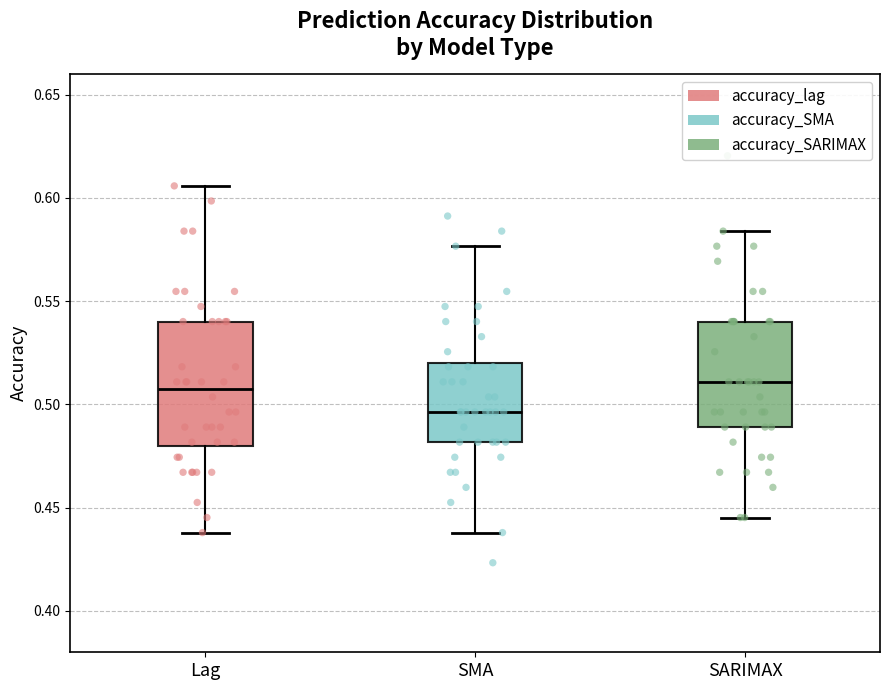

Reading left to right, transcribe this box plot: for each box, give where its median line is, the range the box spans, and where its two whiskers end, as read against the y-axis. The values are not printed on the chart, so give them approximately, as read against the axis.

Lag: median 0.505, box 0.480 to 0.540, whiskers 0.440 to 0.605
SMA: median 0.495, box 0.480 to 0.520, whiskers 0.440 to 0.575
SARIMAX: median 0.510, box 0.490 to 0.540, whiskers 0.445 to 0.585